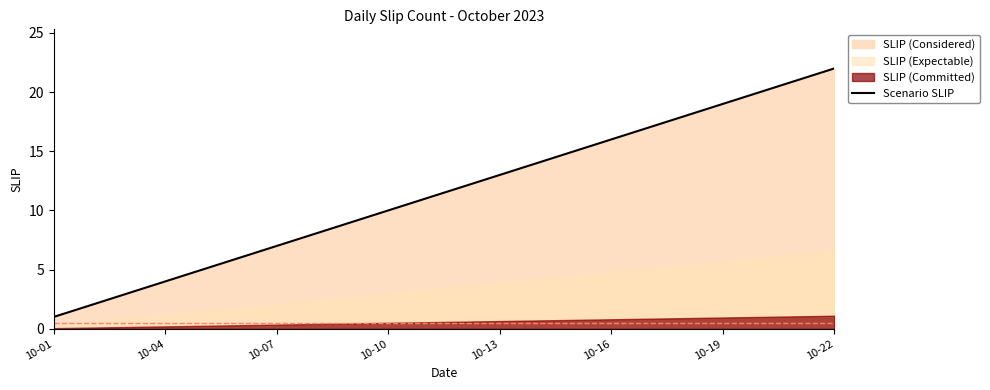

Reading right to left, what are all the values shown in this chart?

22	21	20	19	18	17	16	15	14	13	12	11	10	9	8	7	6	5	4	3	2	1